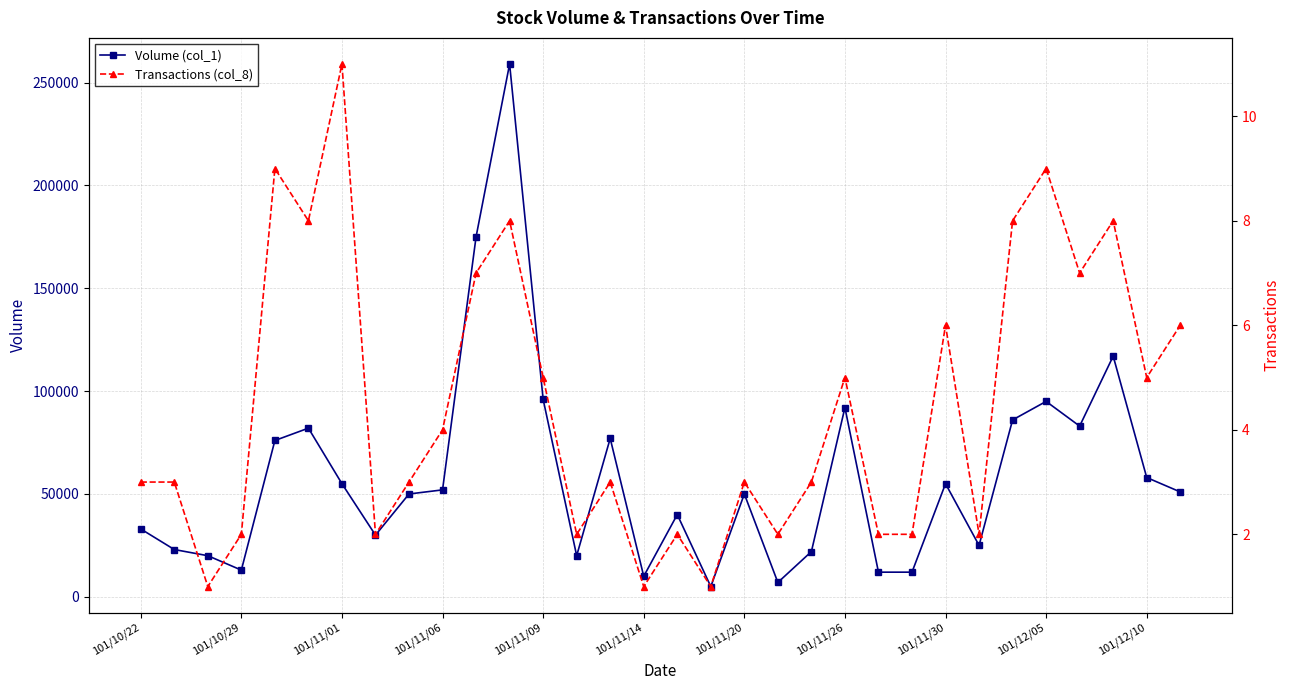

True or false: Volume (col_1) and Transactions (col_8) intersect in this chart.

False